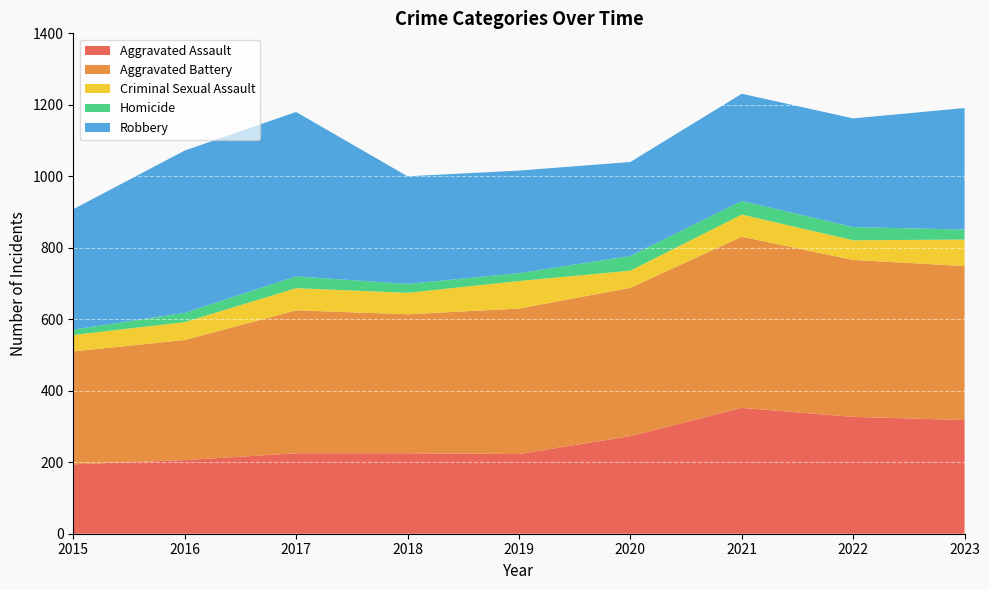

Reading right to left, list all the values displayed in this chart.

Aggravated Assault: 2023=318	2022=327	2021=352	2020=273	2019=223	2018=225	2017=225	2016=206	2015=194
Aggravated Battery: 2023=431	2022=439	2021=479	2020=415	2019=407	2018=389	2017=400	2016=336	2015=316
Criminal Sexual Assault: 2023=74	2022=55	2021=62	2020=48	2019=77	2018=60	2017=62	2016=50	2015=46
Homicide: 2023=28	2022=37	2021=38	2020=41	2019=22	2018=25	2017=33	2016=26	2015=15
Robbery: 2023=340	2022=304	2021=300	2020=263	2019=287	2018=301	2017=460	2016=454	2015=337